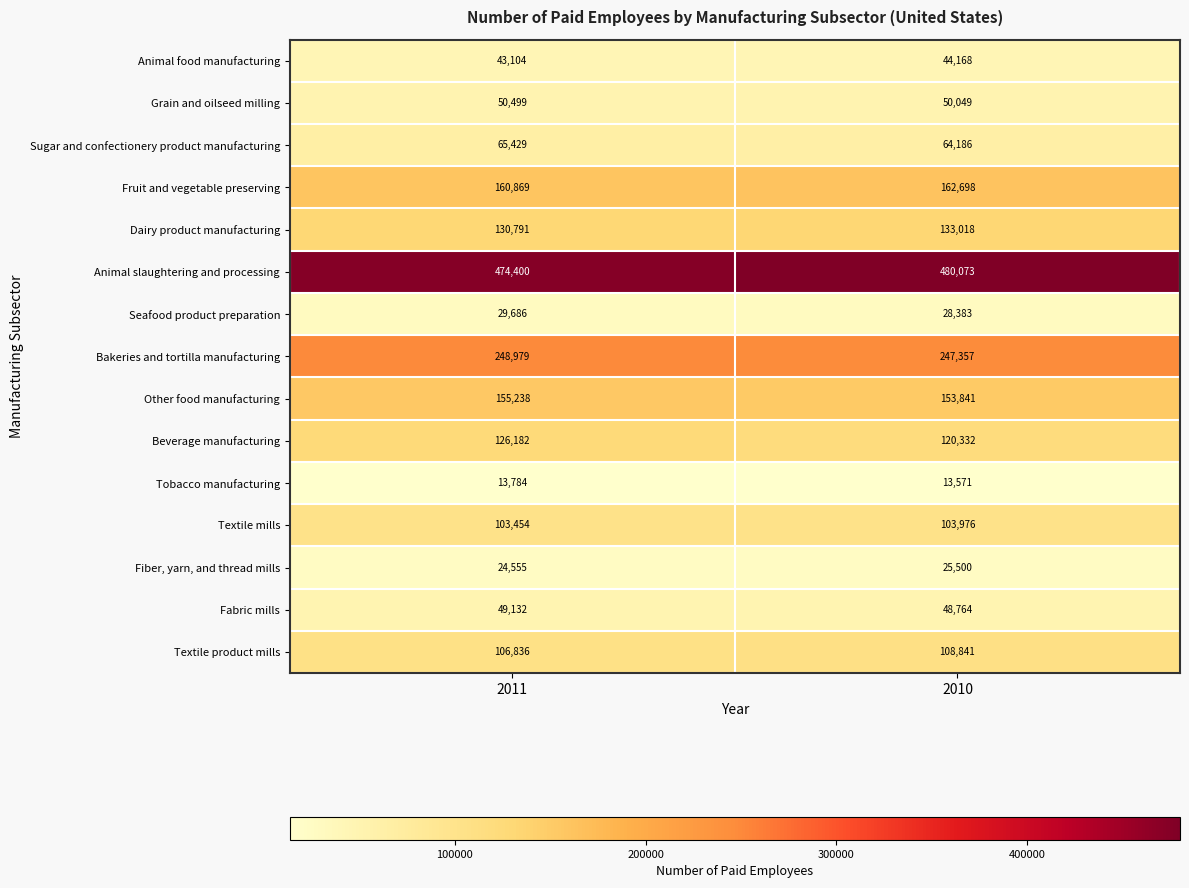

Which label corresponds to the smallest value in the chart?

2010